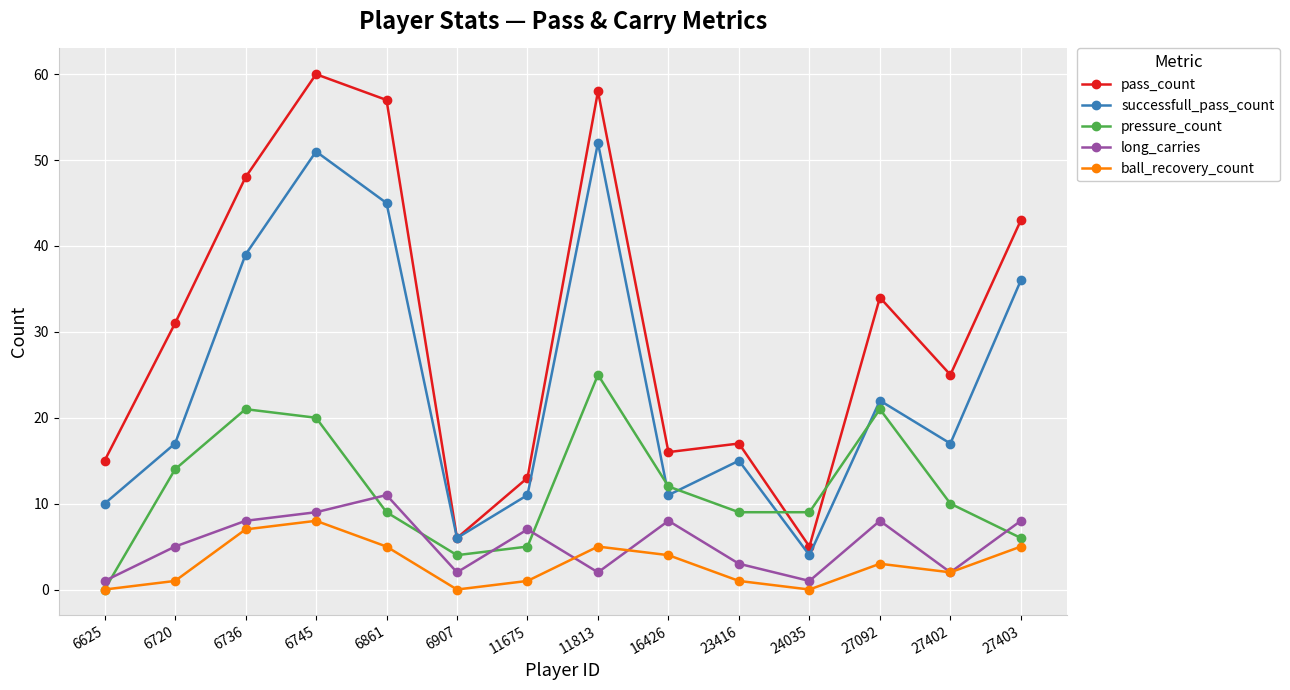

True or false: ball_recovery_count has a value of 1 at 6736.

False